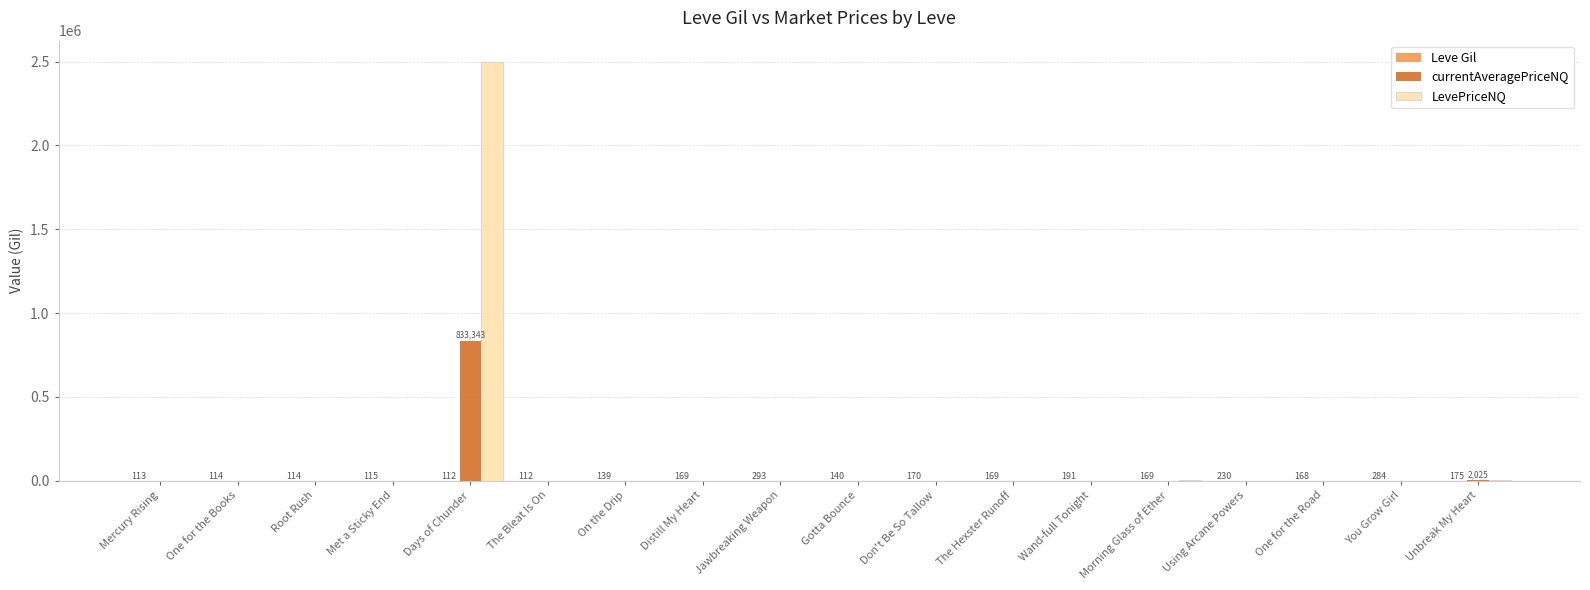

Which category has the highest value in the LevePriceNQ series?

Days of Chunder